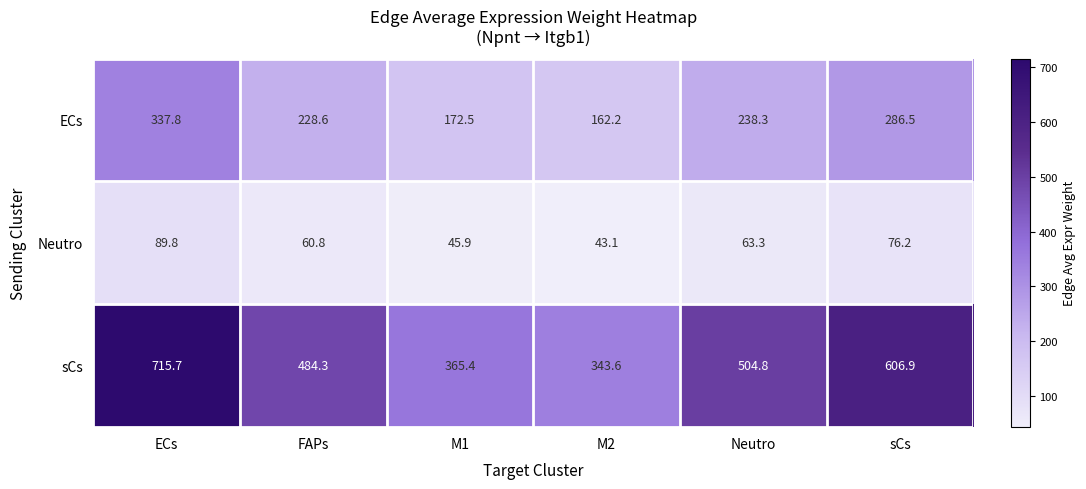

What is the difference between the highest and lowest values at Neutro?

441.5